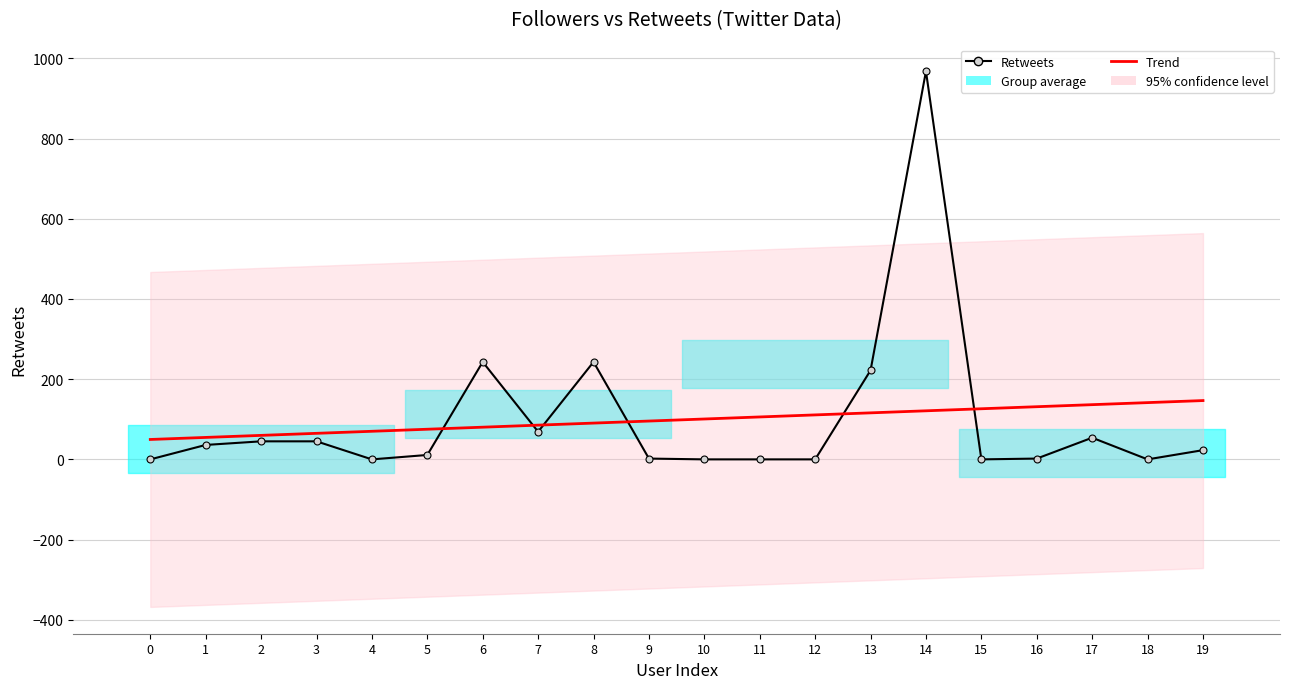

What is the sum of all Trend values?

1963.0